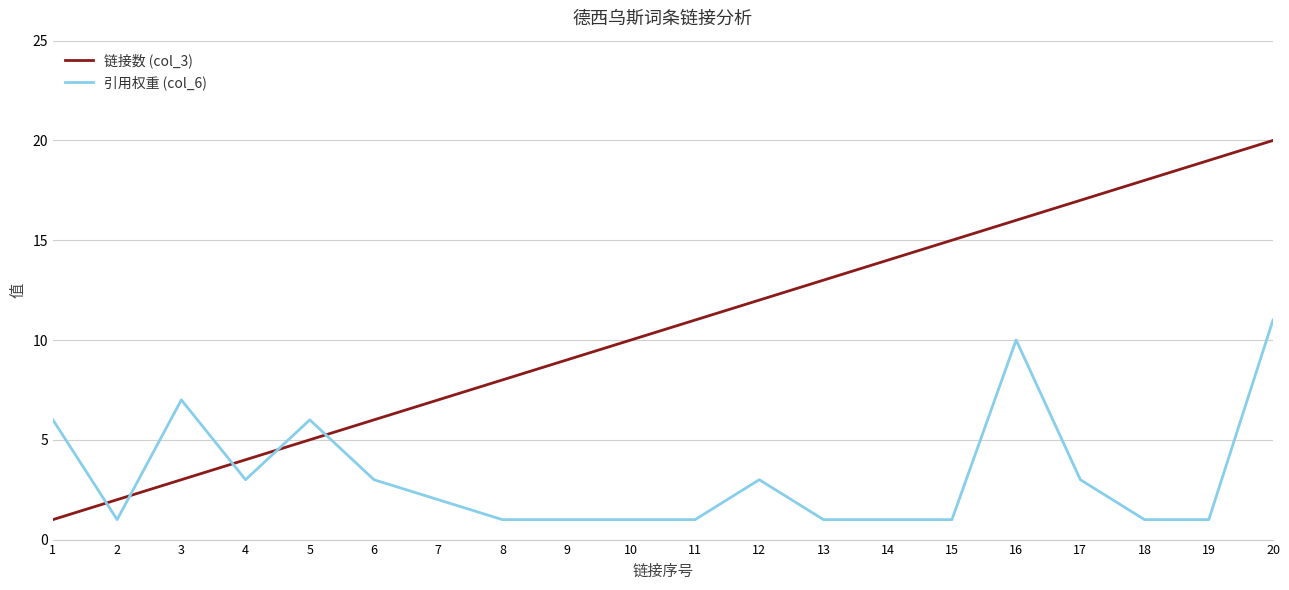

Rank the categories by 链接数 (col_3) value from lowest to highest.

1, 2, 3, 4, 5, 6, 7, 8, 9, 10, 11, 12, 13, 14, 15, 16, 17, 18, 19, 20